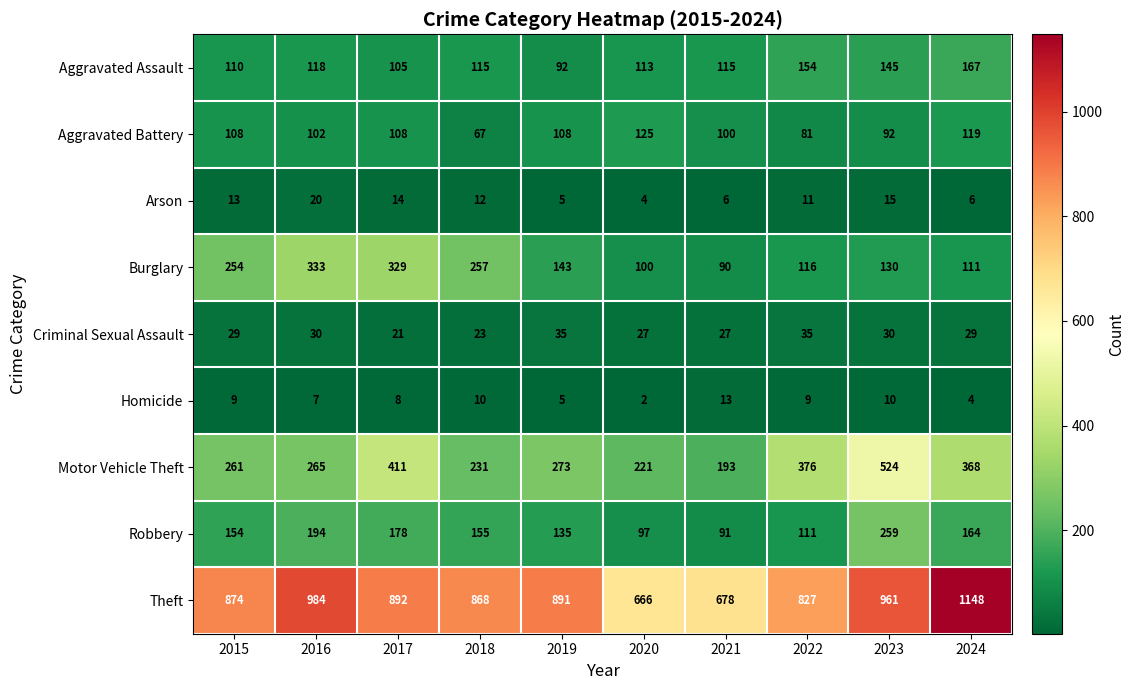

List the series in order of their peak value, highest first.

Theft, Motor Vehicle Theft, Burglary, Robbery, Aggravated Assault, Aggravated Battery, Criminal Sexual Assault, Arson, Homicide